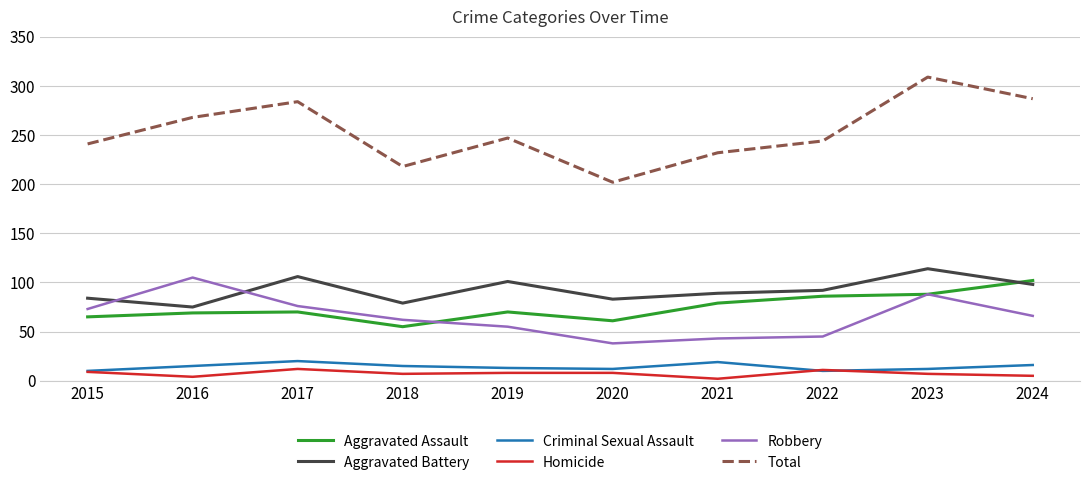

At which category is the sum across all series the highest?

2023